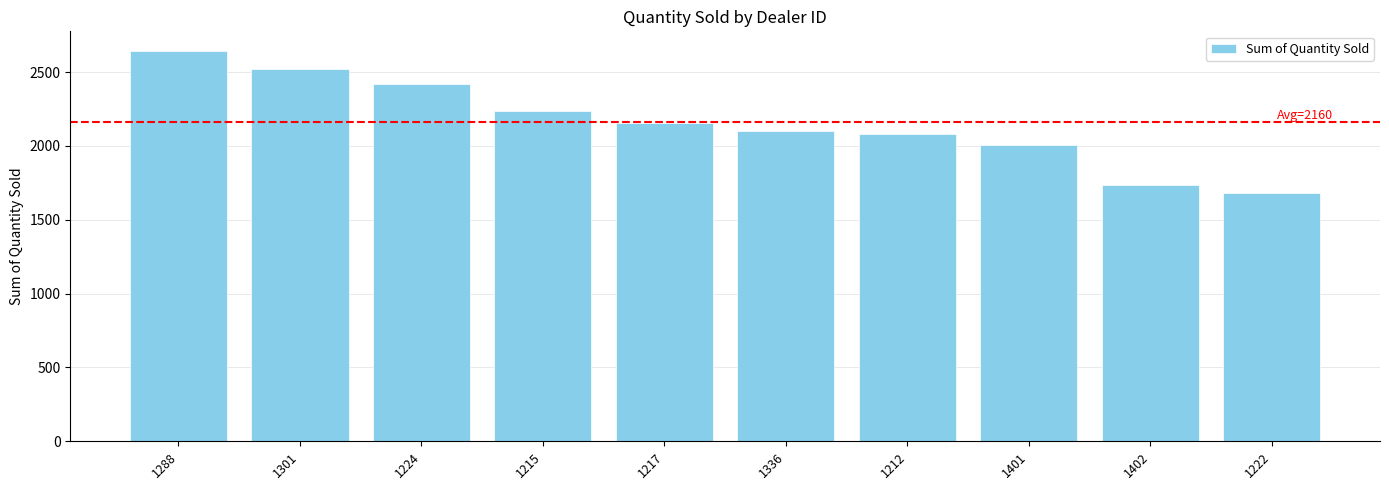

What is the difference between the maximum and minimum values?

961